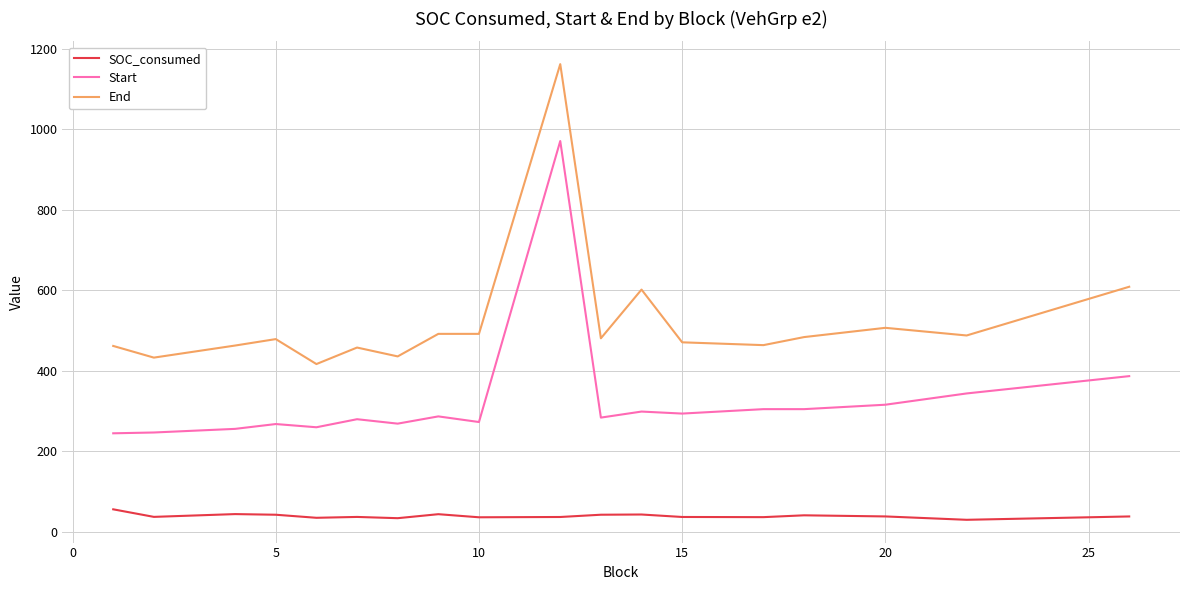

Which series has the largest total across all categories?

End